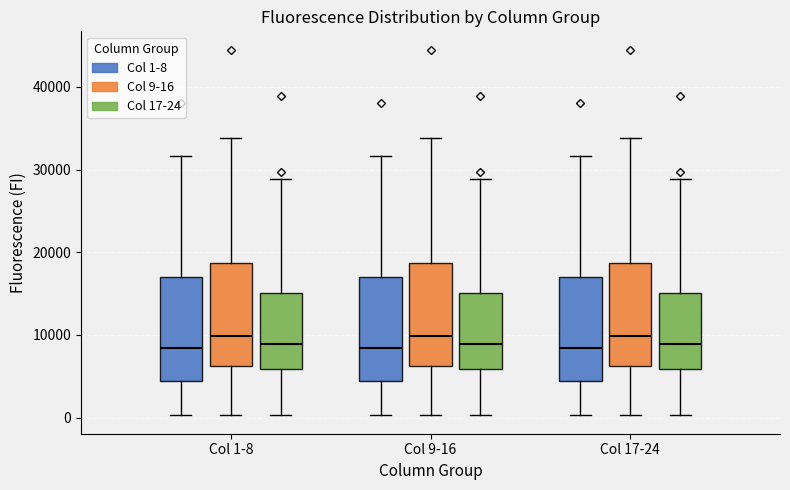

Where does the lower whisker of the box for Col 17-24 (Col 1-8) end on the y-axis? The values are not printed on the chart, so give them approximately, as read against the axis.

0